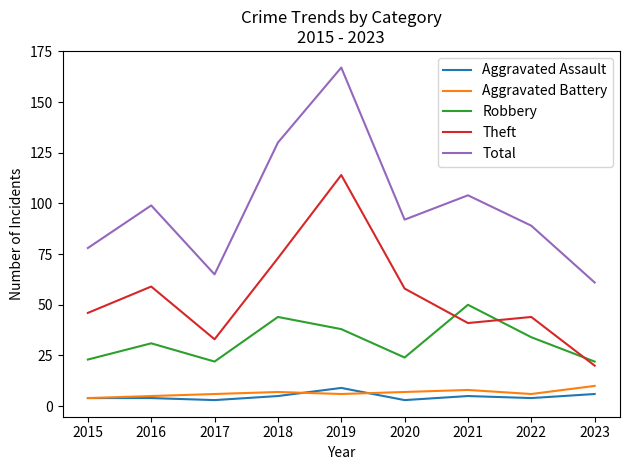

What is the maximum value for Aggravated Battery?

10